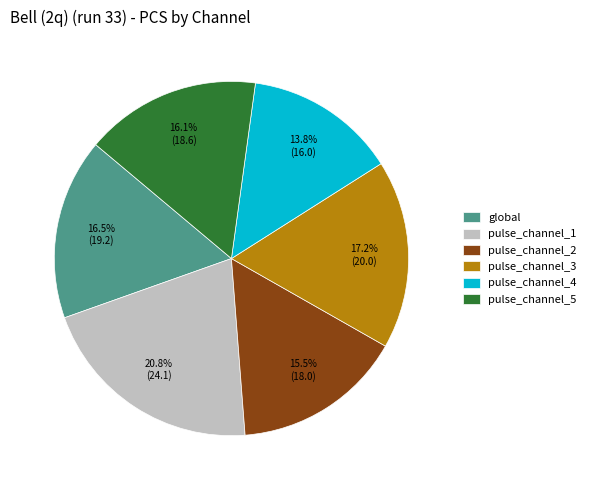

What is the smallest slice in the pie chart?

pulse_channel_4